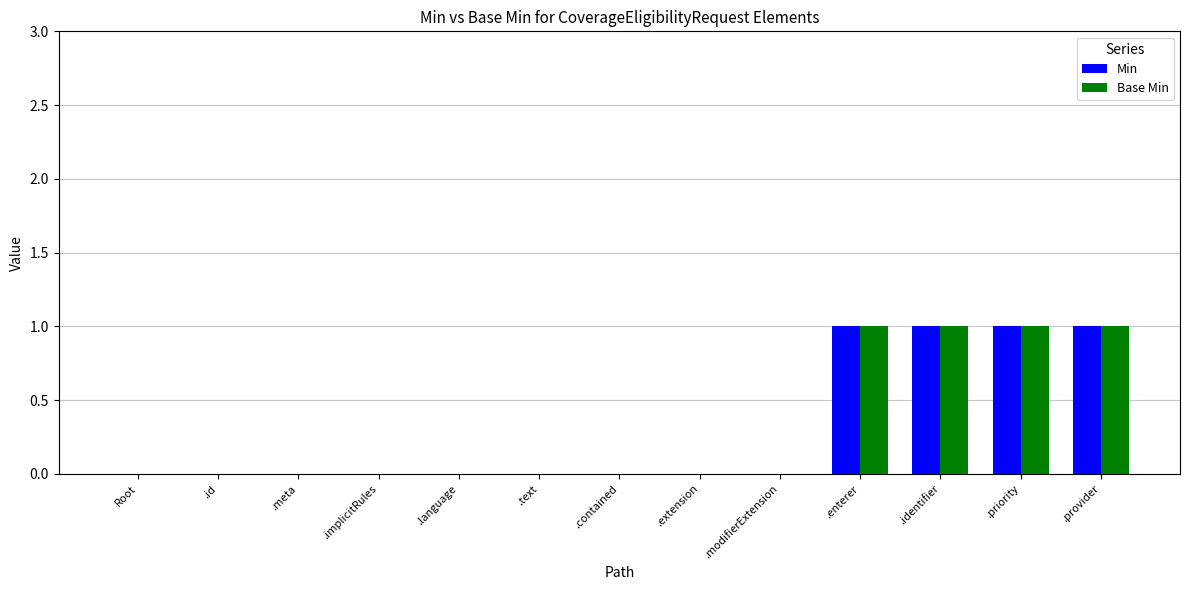

What value does the Min series have at .priority?

1